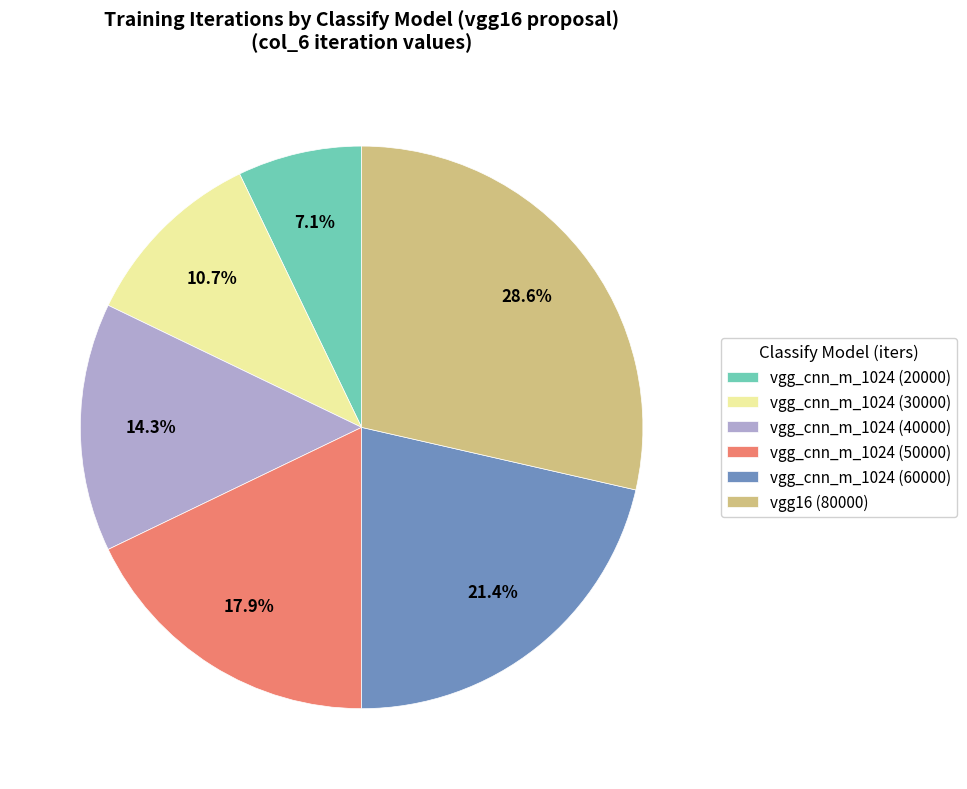

What is the total percentage of vgg_cnn_m_1024 (50000) and vgg_cnn_m_1024 (20000)?

25.0%